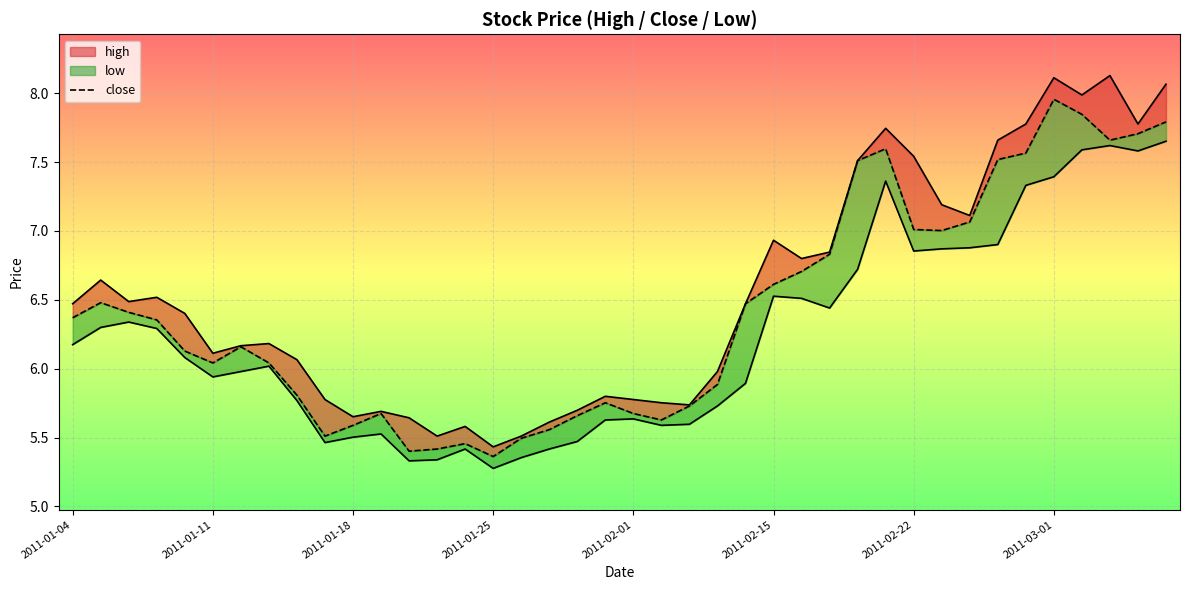

The chart shows a value of 5.4 at 13. True or false?

True